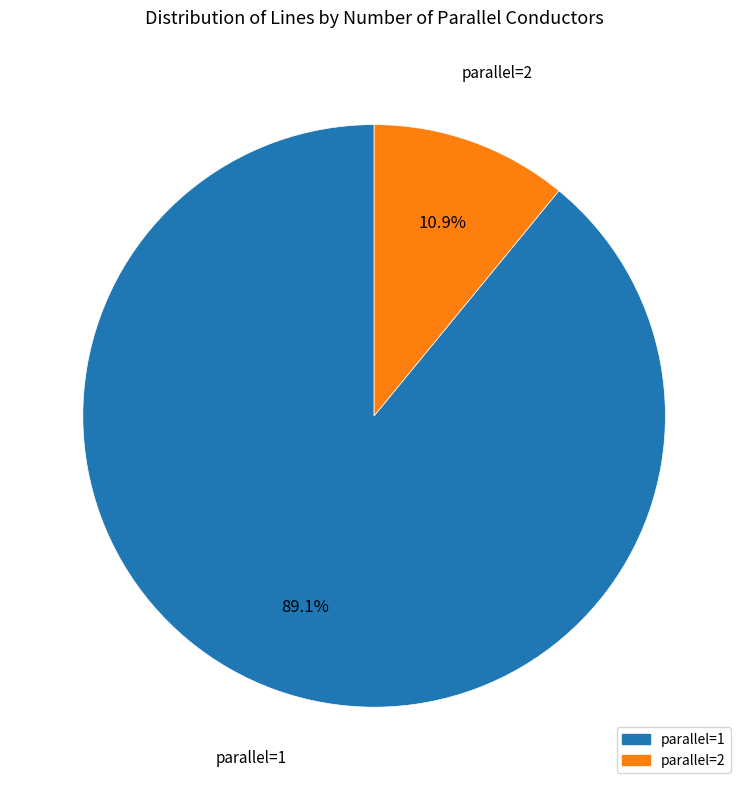

To the nearest percent, what is the average slice percentage?

50%